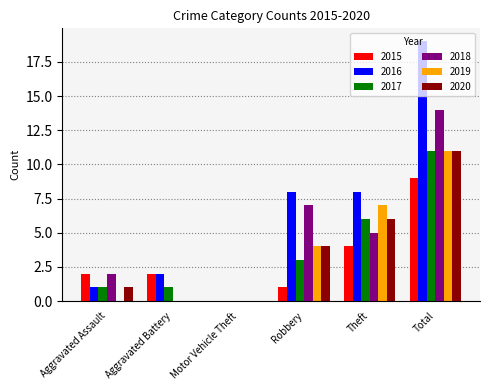

The 2019 series shows 6 at Aggravated Assault. True or false?

False